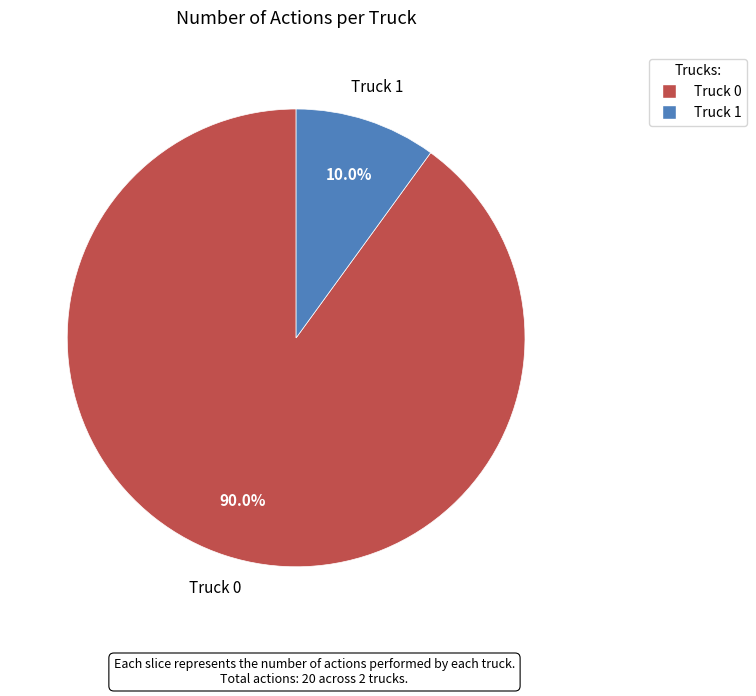

Which category has the smallest portion of the pie?

Truck 1